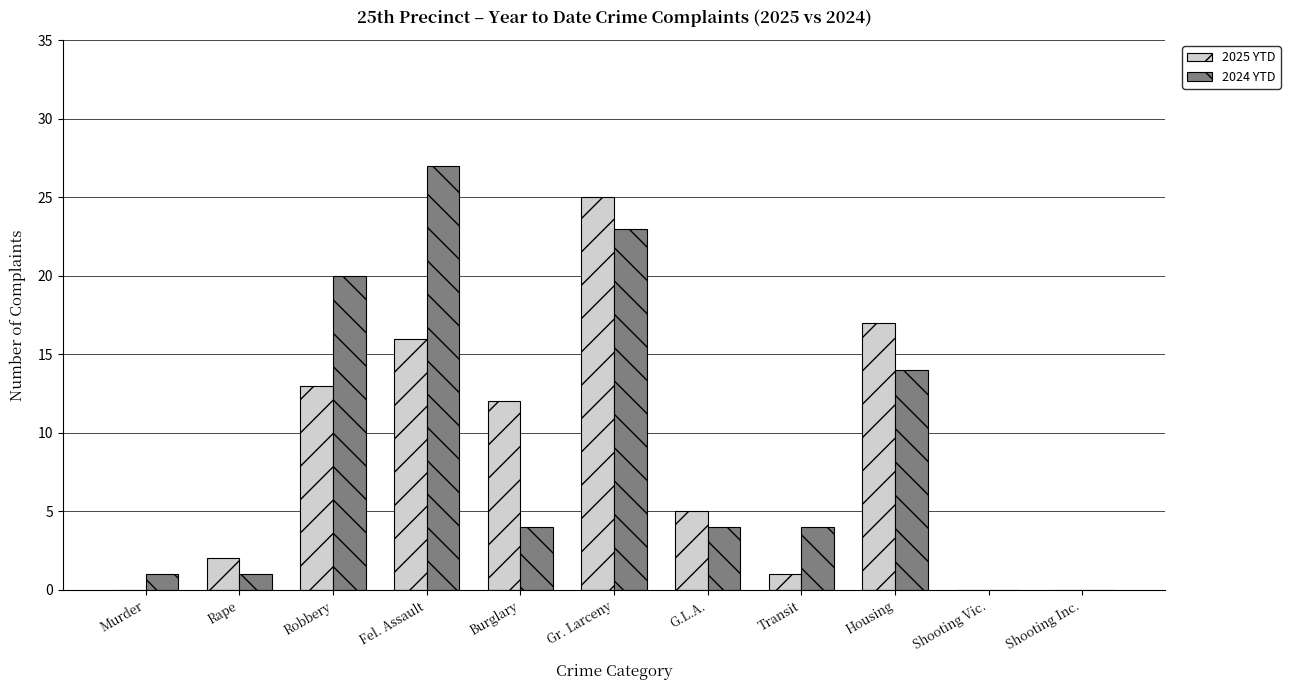

Count the number of data series in this chart.

2